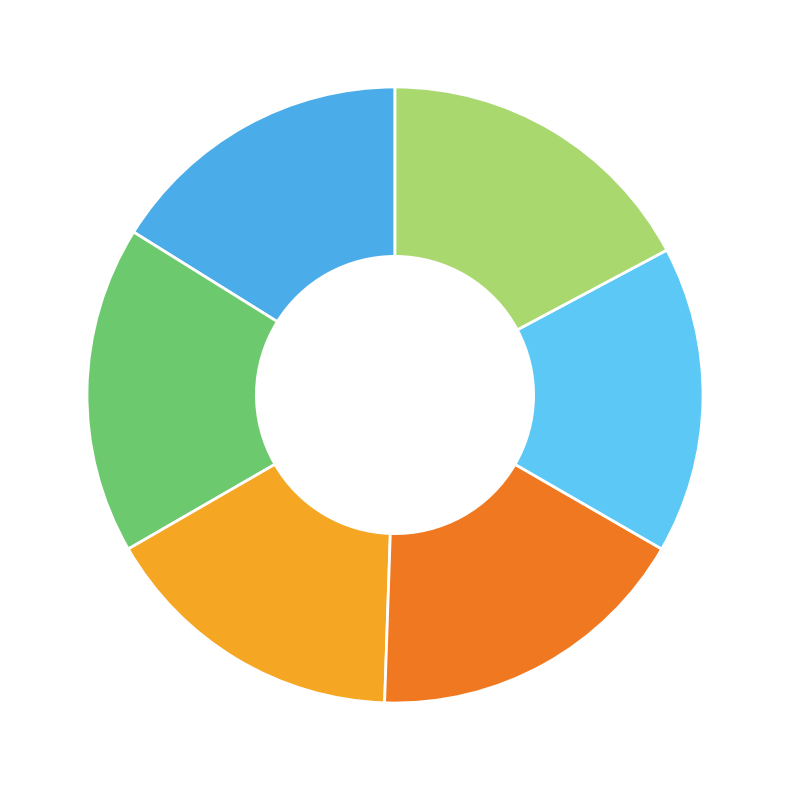

Is the sum of D112 and MECHANICAL ENGINEERING greater than half?

No